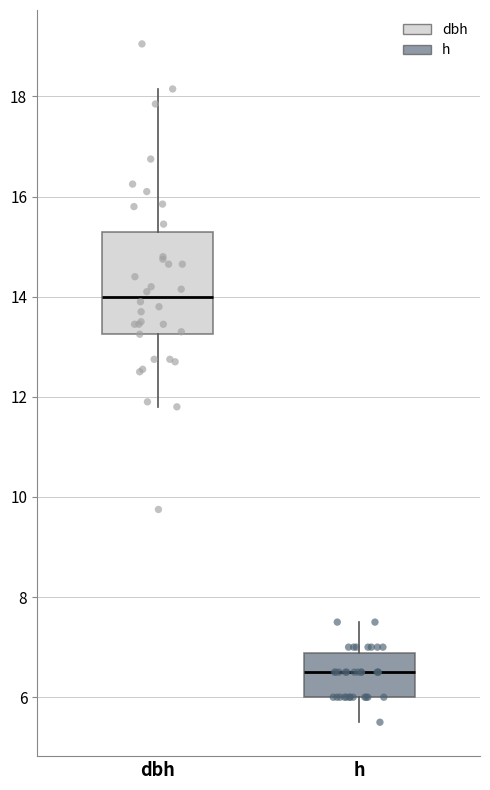

Reading left to right, transcribe this box plot: for each box, give where its median line is, the range the box spans, and where its two whiskers end, as read against the y-axis. The values are not printed on the chart, so give them approximately, as read against the axis.

dbh: median 14.0, box 13.2 to 15.2, whiskers 11.8 to 18.2
h: median 6.6, box 6.0 to 6.8, whiskers 5.6 to 7.6